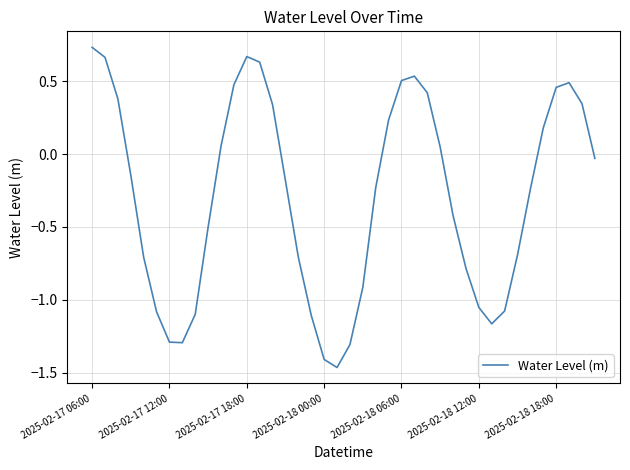

At which label does the data first exceed 0?

2025-02-17 06:00